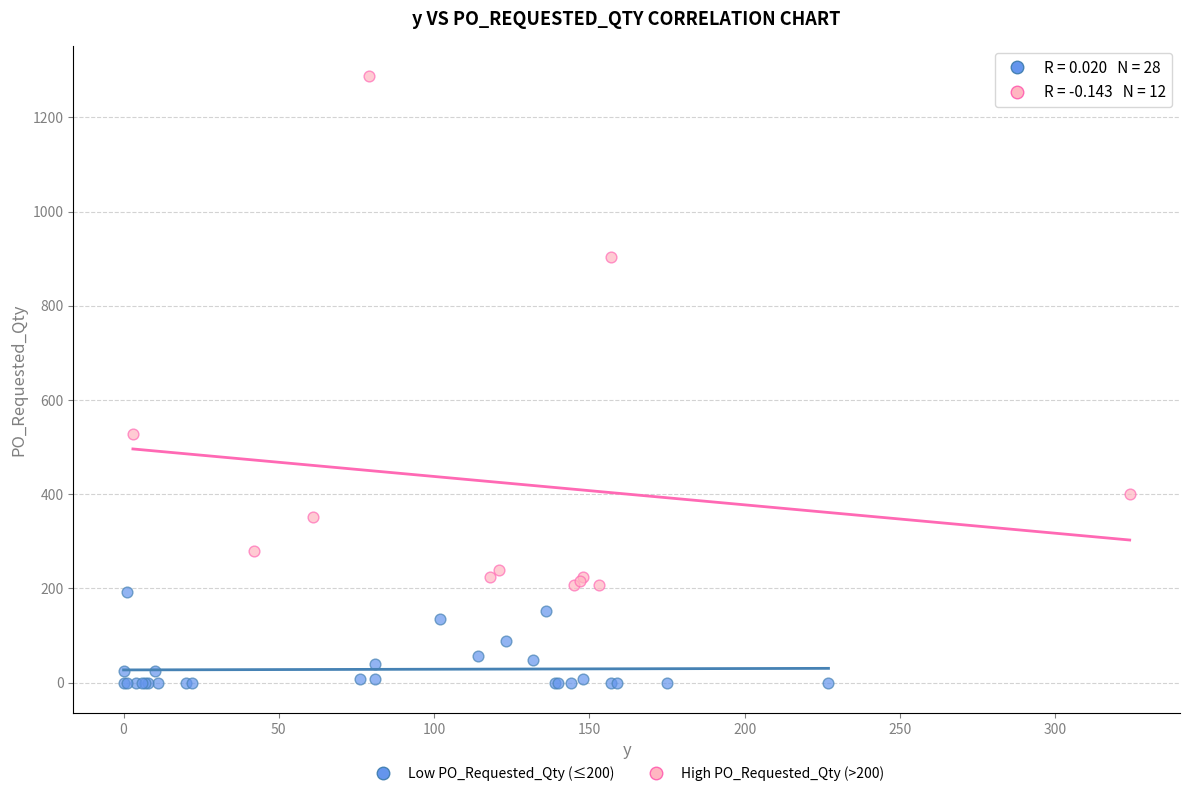

Which series reaches the maximum Y coordinate?

High PO_Requested_Qty (>200)